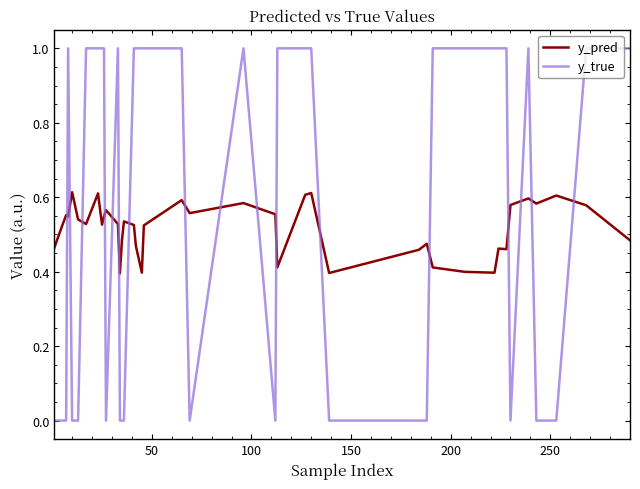

What is the maximum value shown in the chart?

1.0